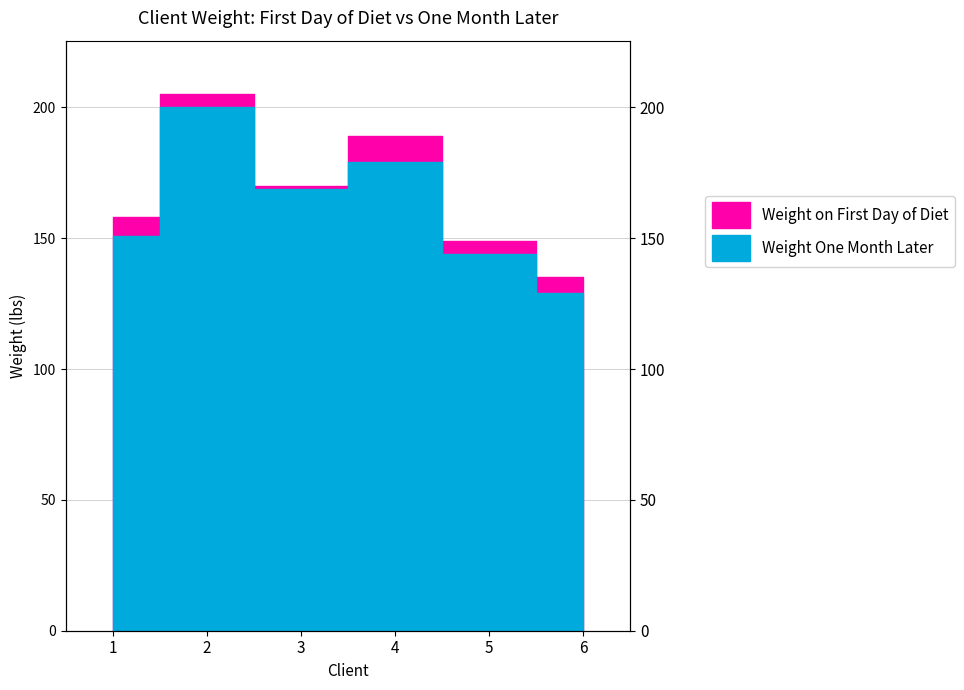

Rank the categories by Weight on First Day of Diet value from highest to lowest.

2, 4, 3, 1, 5, 6